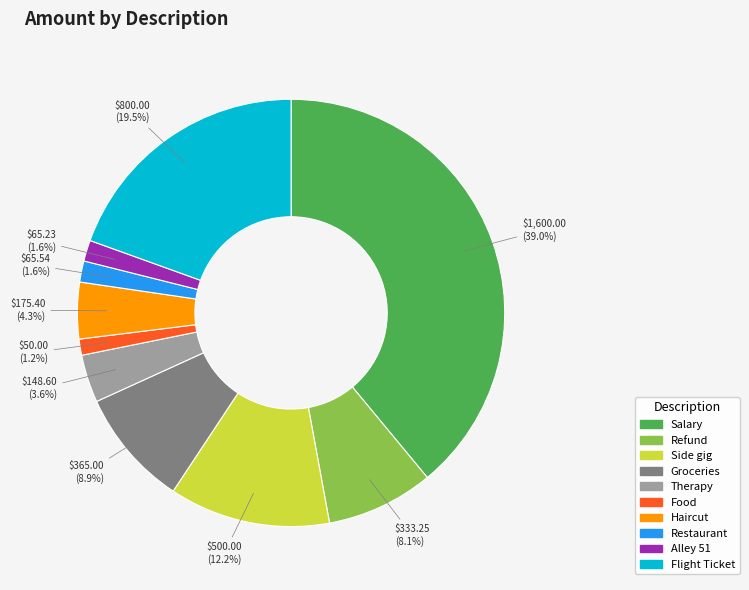

Count the number of slices in the pie.

10